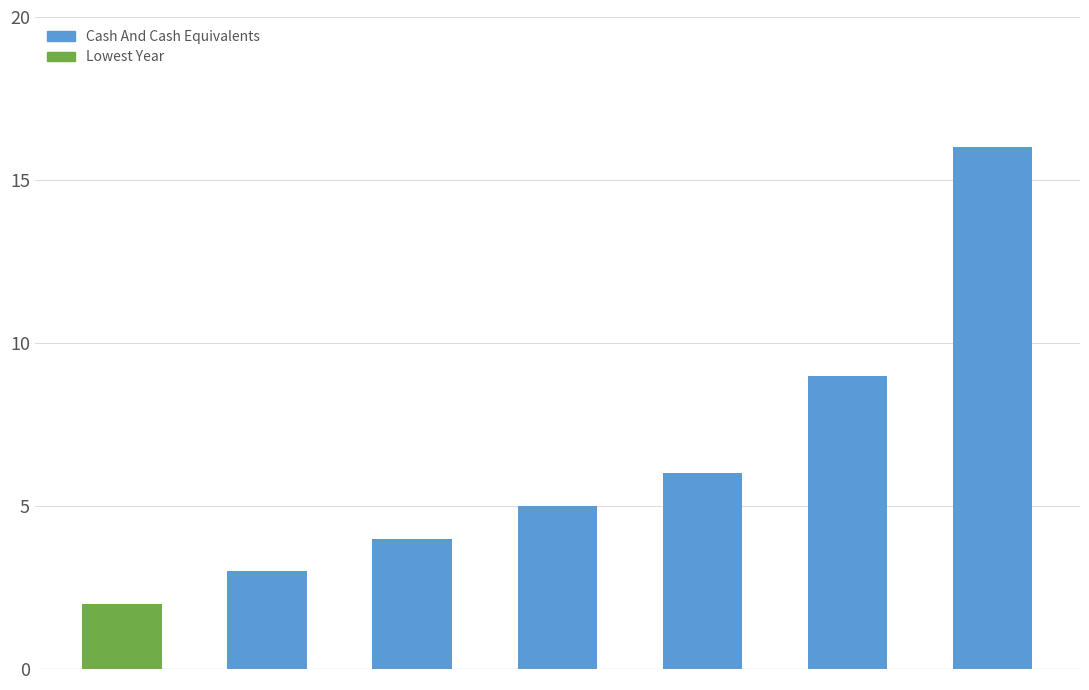

Count the number of categories in the chart.

7